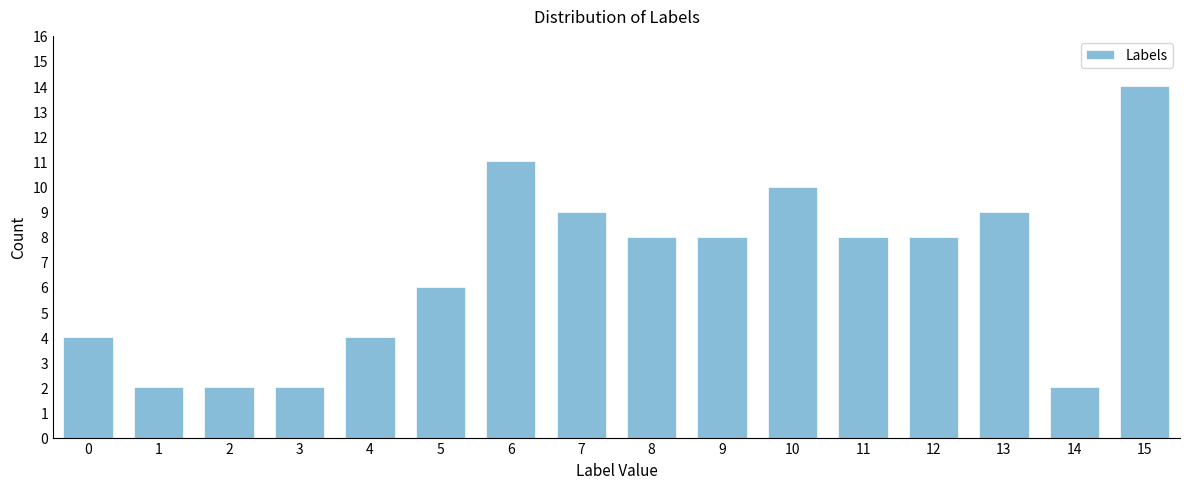

Reading left to right, what are all the values shown in this chart?

0=4	1=2	2=2	3=2	4=4	5=6	6=11	7=9	8=8	9=8	10=10	11=8	12=8	13=9	14=2	15=14